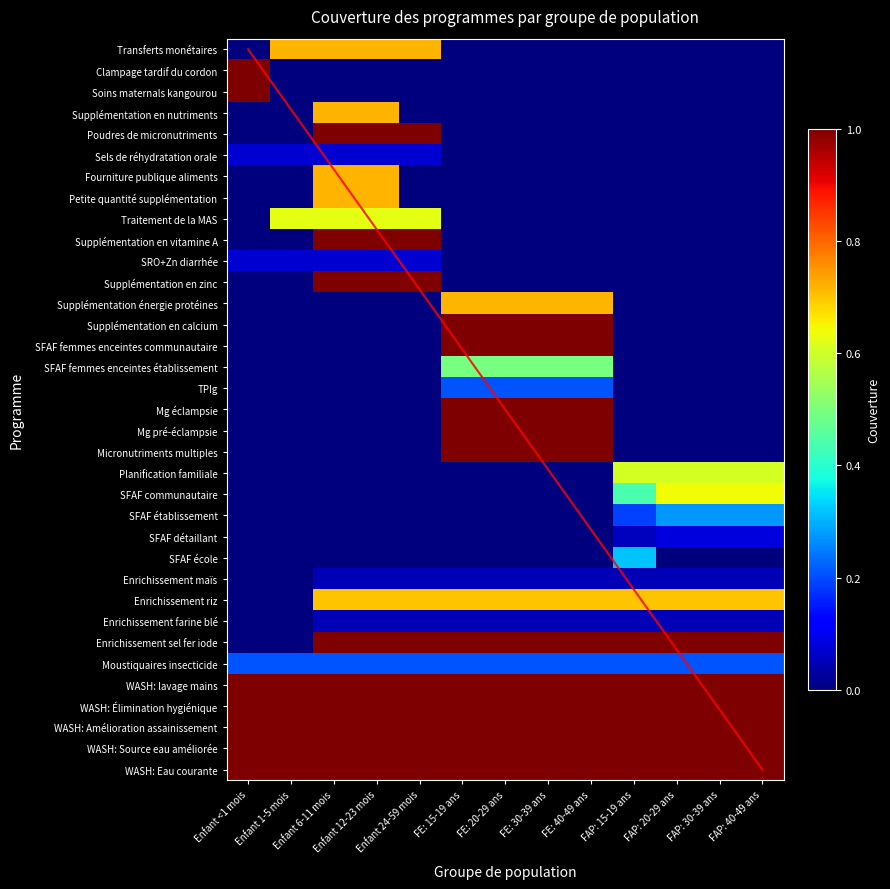

List the labels in order of Micronutriments multiples value, smallest first.

Enfant <1 mois, Enfant 1-5 mois, Enfant 6-11 mois, Enfant 12-23 mois, Enfant 24-59 mois, FAP: 15-19 ans, FAP: 20-29 ans, FAP: 30-39 ans, FAP: 40-49 ans, FE: 15-19 ans, FE: 20-29 ans, FE: 30-39 ans, FE: 40-49 ans